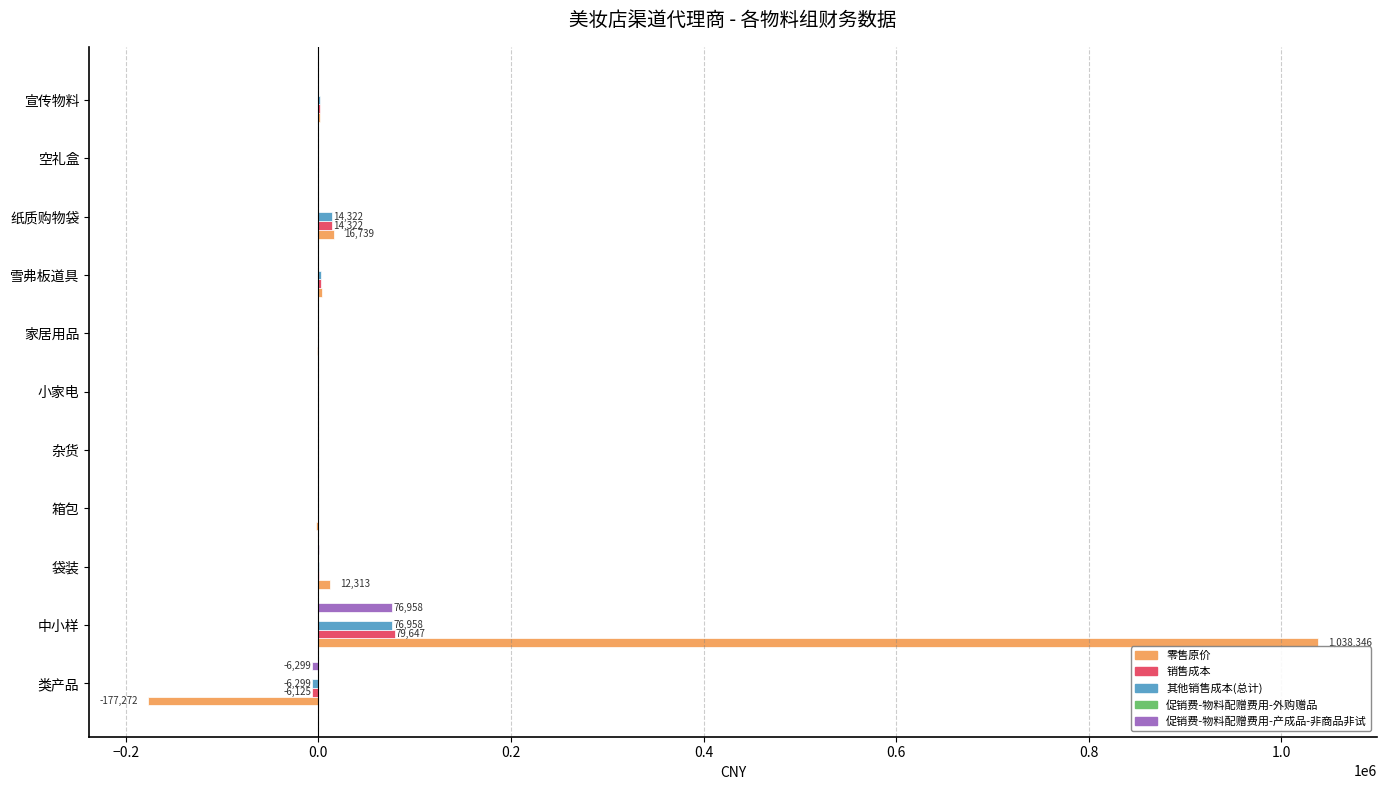

What is the sum of all 促销费-物料配赠费用-产成品-非商品非试 values?

71476.6